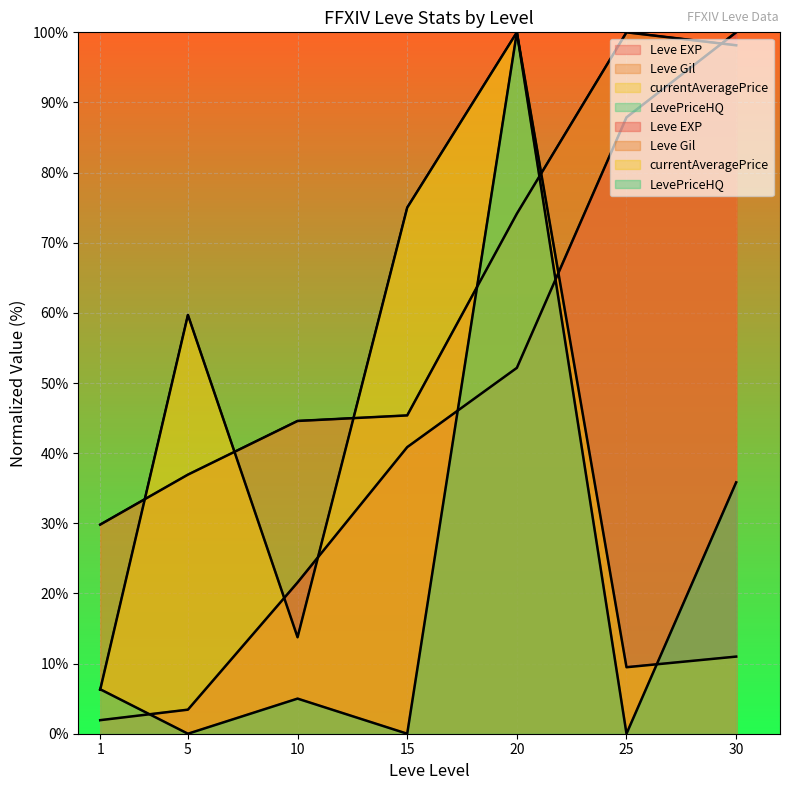

Reading left to right, what are all the values shown in this chart?

Leve EXP: 1.9	3.4	21.6	40.9	52.2	87.9	100.0
Leve Gil: 29.8	36.9	44.6	45.4	74.1	100.0	98.2
currentAveragePrice: 6.3	59.7	13.8	75.0	100.0	9.5	11.0
LevePriceHQ: 6.3	0.0	5.0	0.0	100.0	0.0	35.8